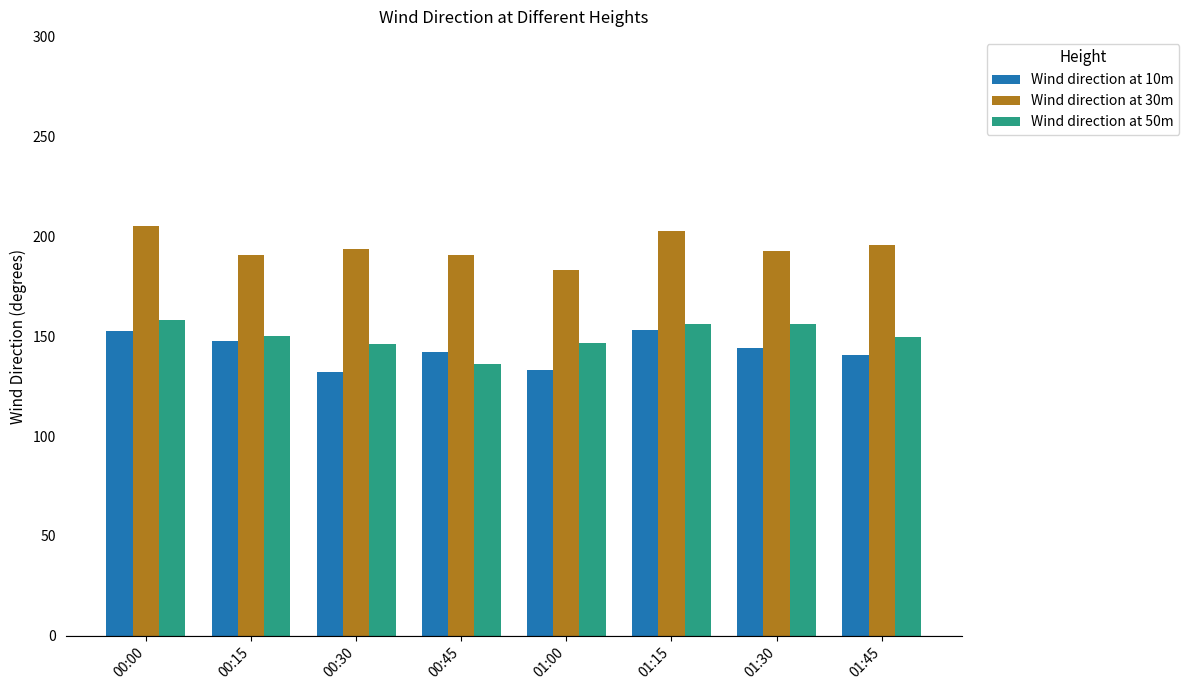

What is the highest value of the Wind direction at 30m series?

205.1